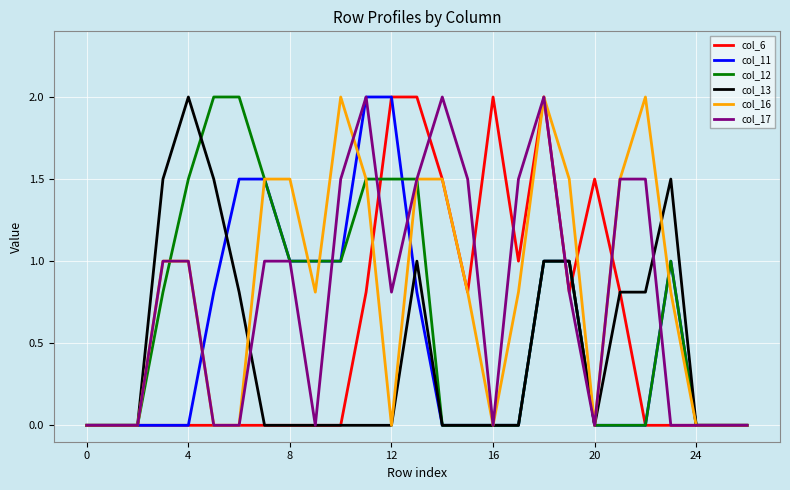

What is the maximum value shown in the chart?

2.0